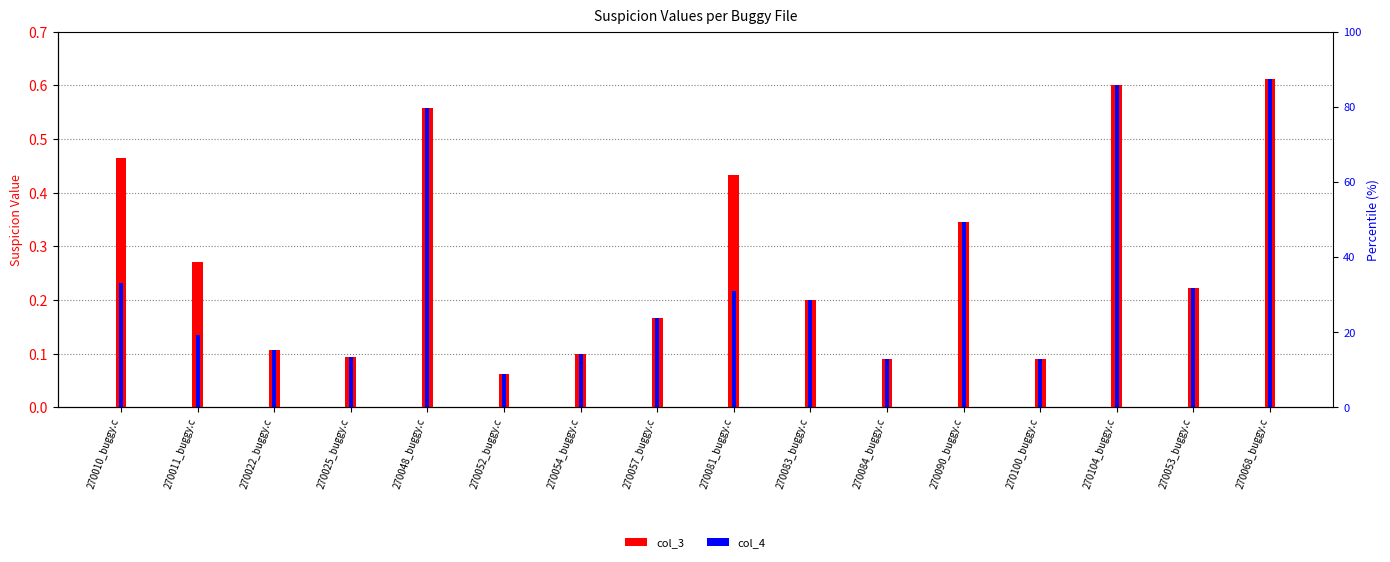

Rank the series at 270052_buggy.c from highest to lowest value.

col_3, col_4